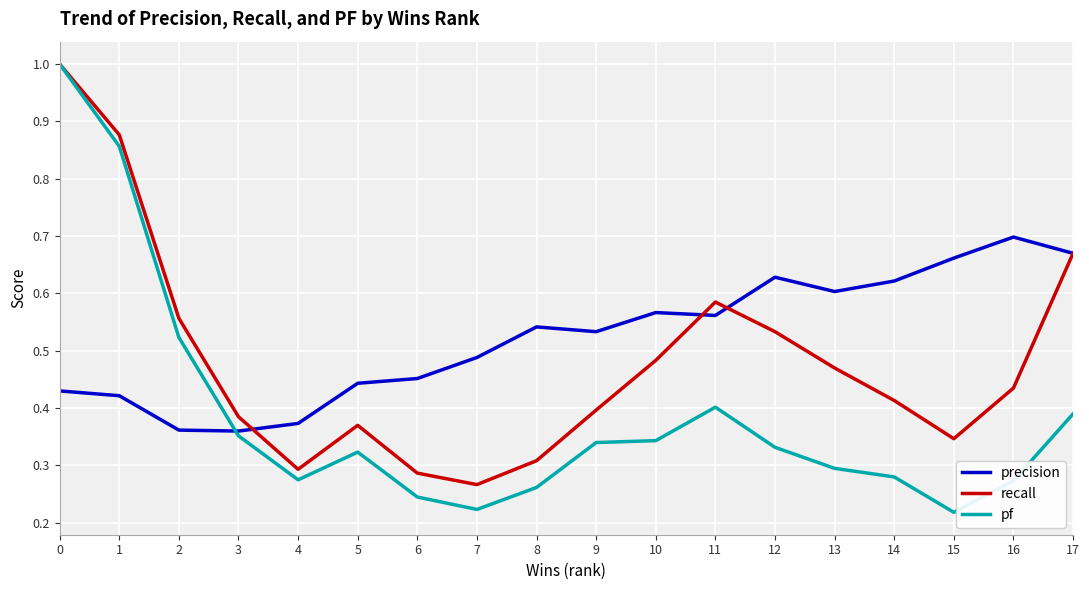

Between 6 and 9, which series saw the biggest shift?

recall